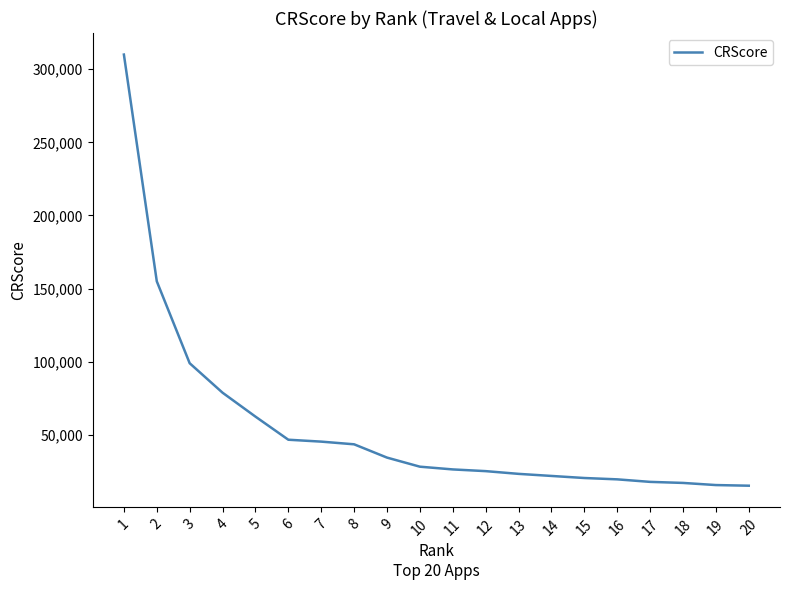

What is the maximum value shown in the chart?

310000